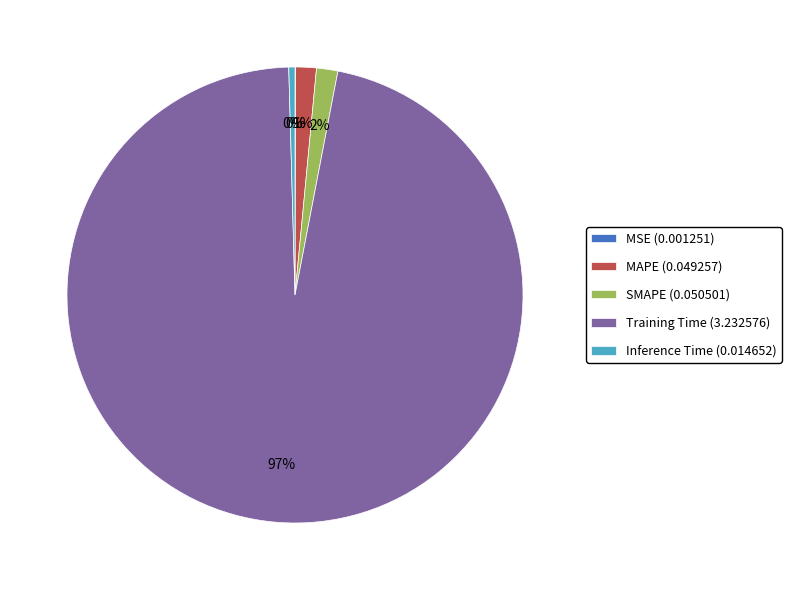

Do MAPE (0.049257) and SMAPE (0.050501) together represent more than half of the pie?

No